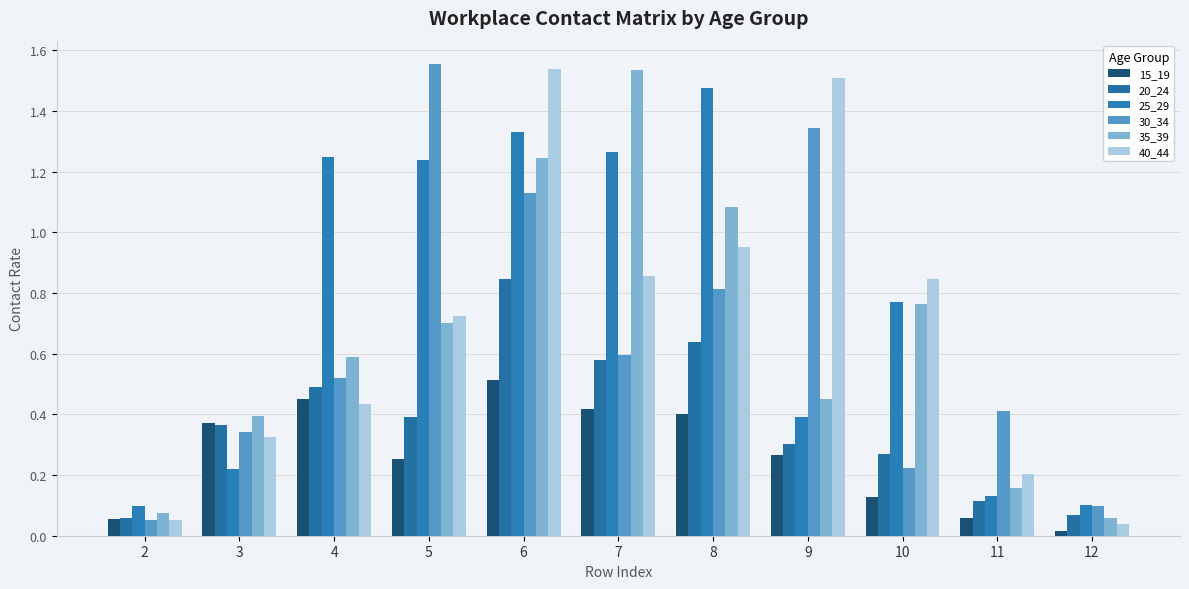

What is the spread (max minus min) of values at 5?

1.3